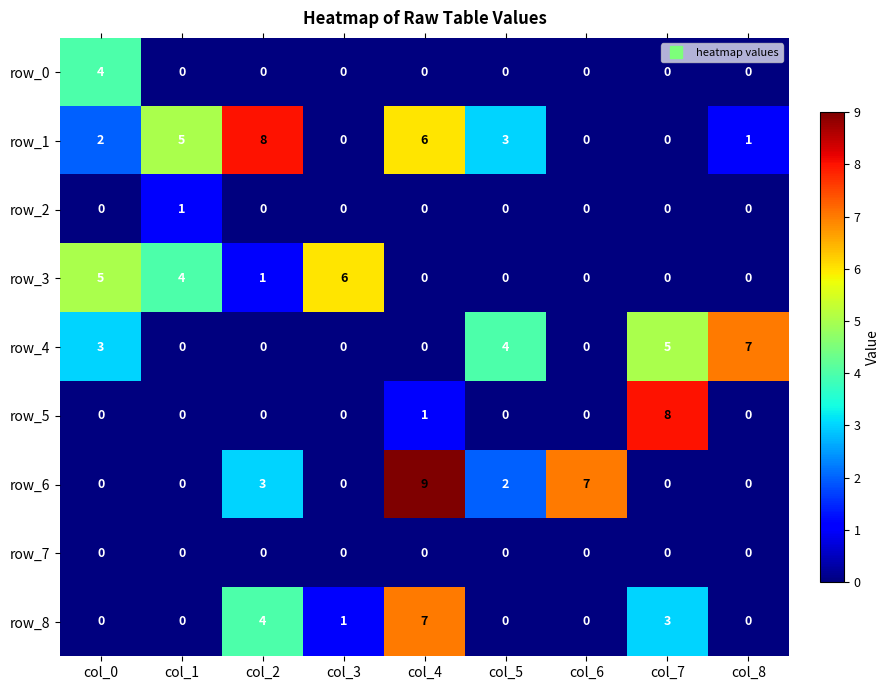

What is the difference between the maximum and minimum values in the row_0 series?

4